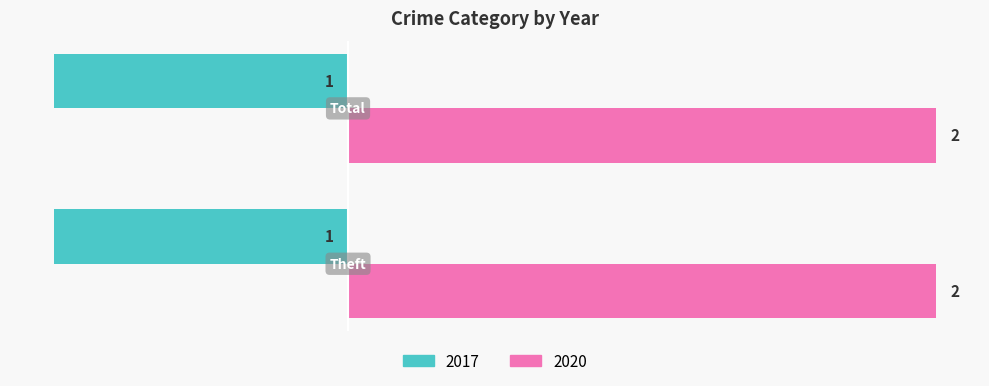

List the series in order of their peak value, highest first.

2020, 2017